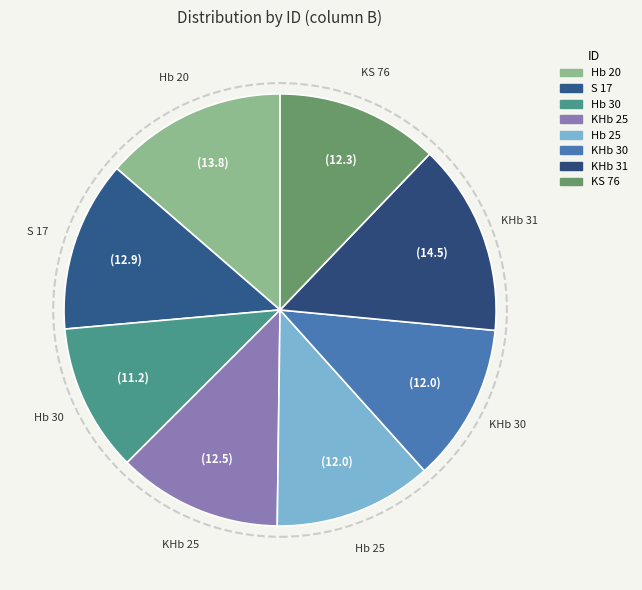

How many slices are in this pie chart?

8